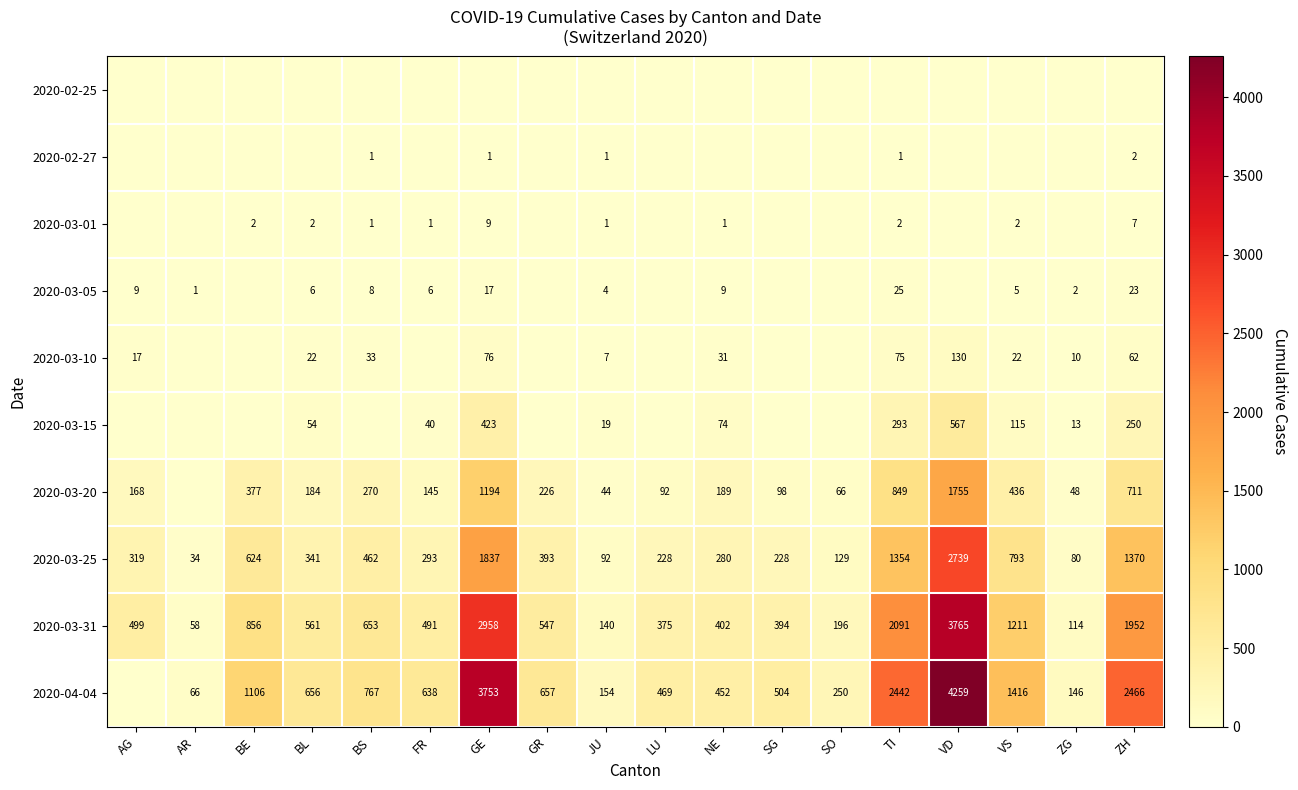

What is the sum of the 2020-03-31 values at AR and SO?

254